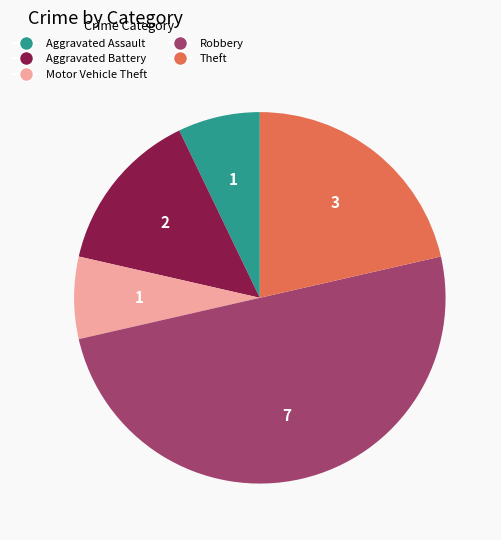

Is it true that Aggravated Battery is 22% of the pie?

False